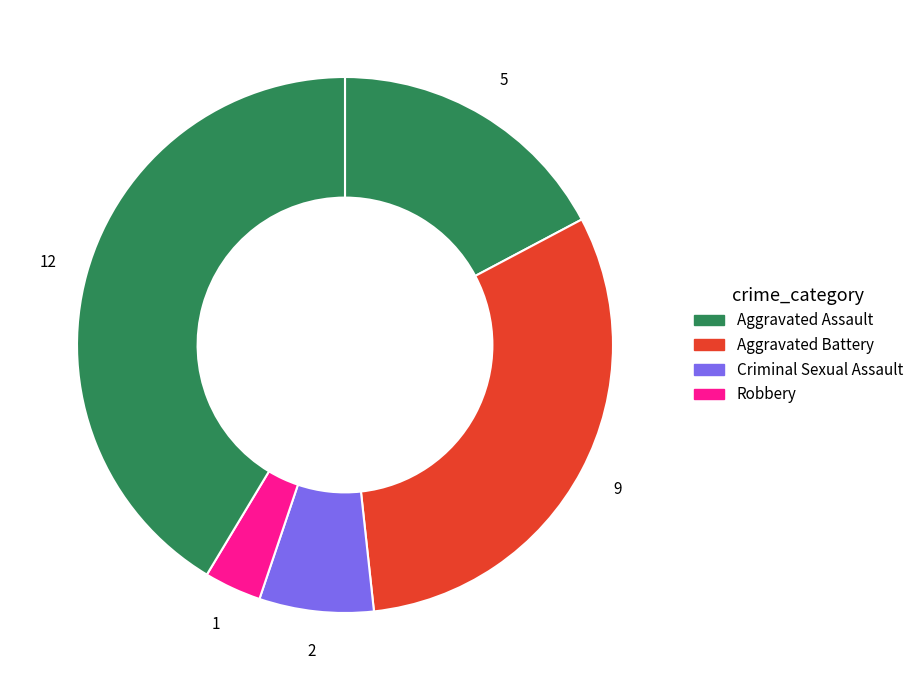

Count the number of slices in the pie.

5